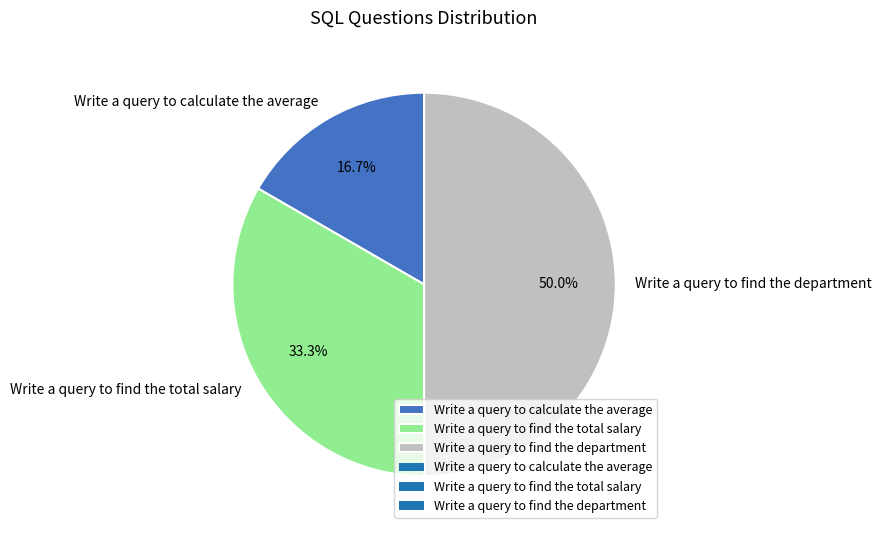

What percentage is the Write a query to find the department slice, to the nearest percent?

50%